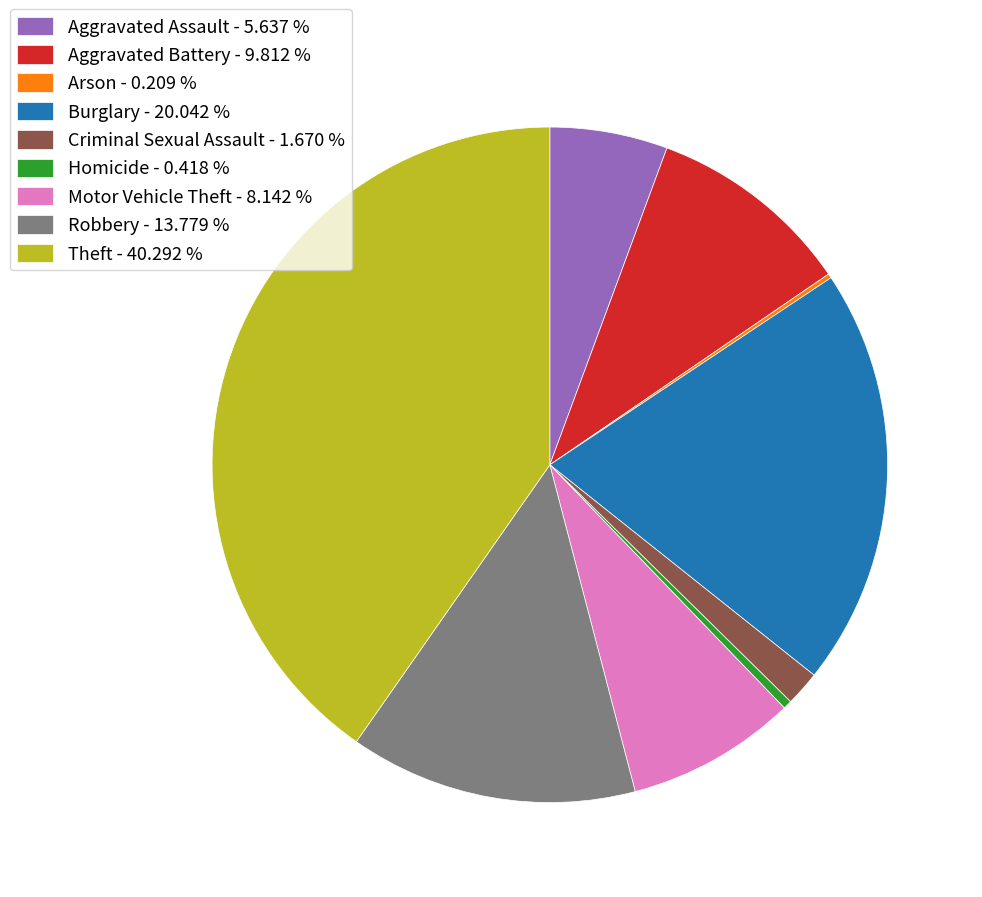

Is Homicide - 0.418 % the majority of the pie?

No